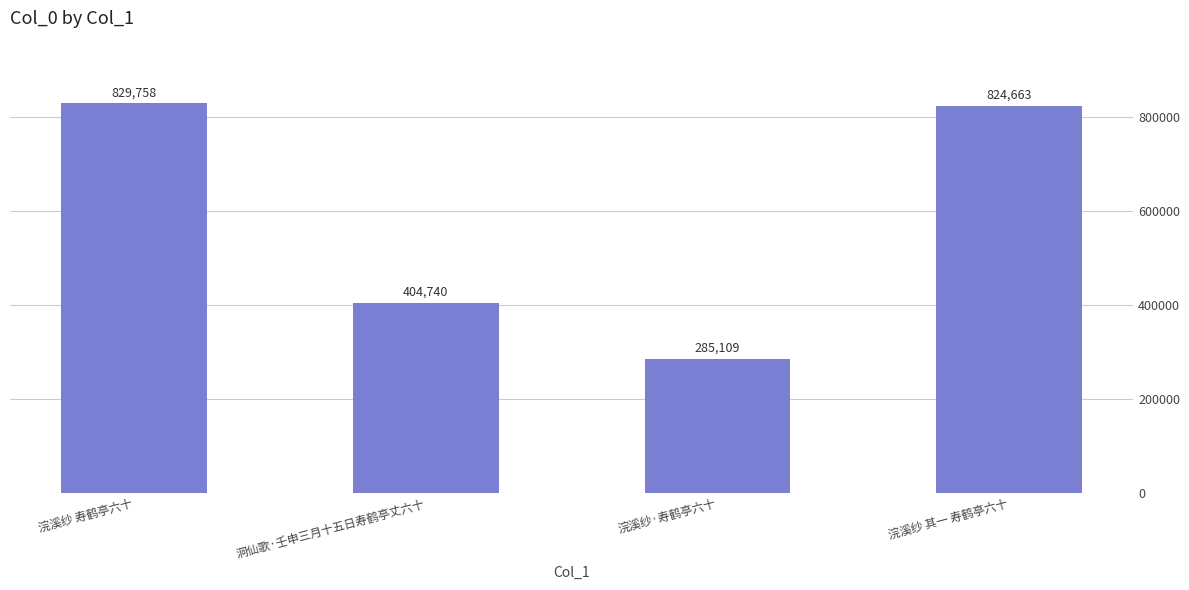

What is the difference between the maximum and second lowest values?

425018